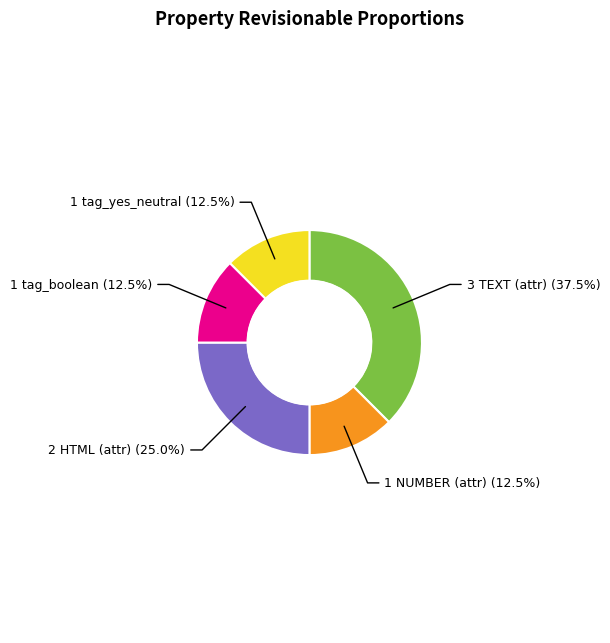

Is there a majority slice in this chart?

No